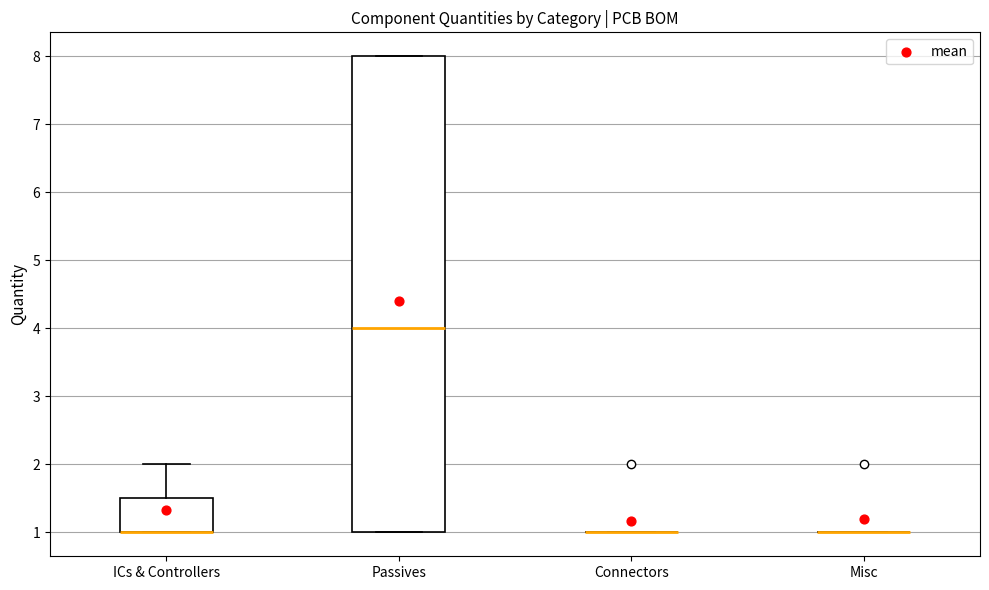

Which box is the tallest, from its lower edge to its upper edge?

Passives